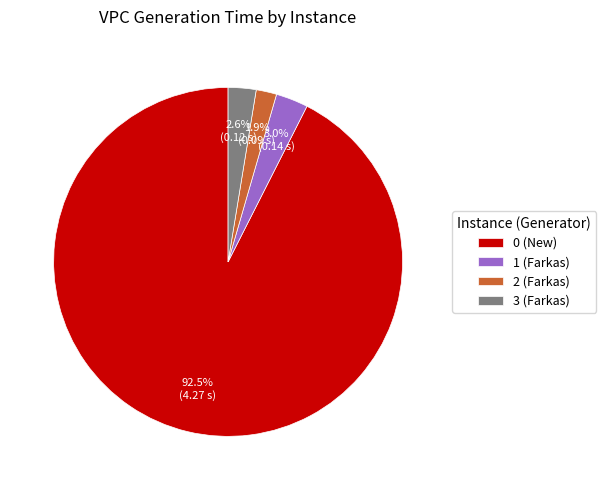

Which slice is the largest?

0 (New)